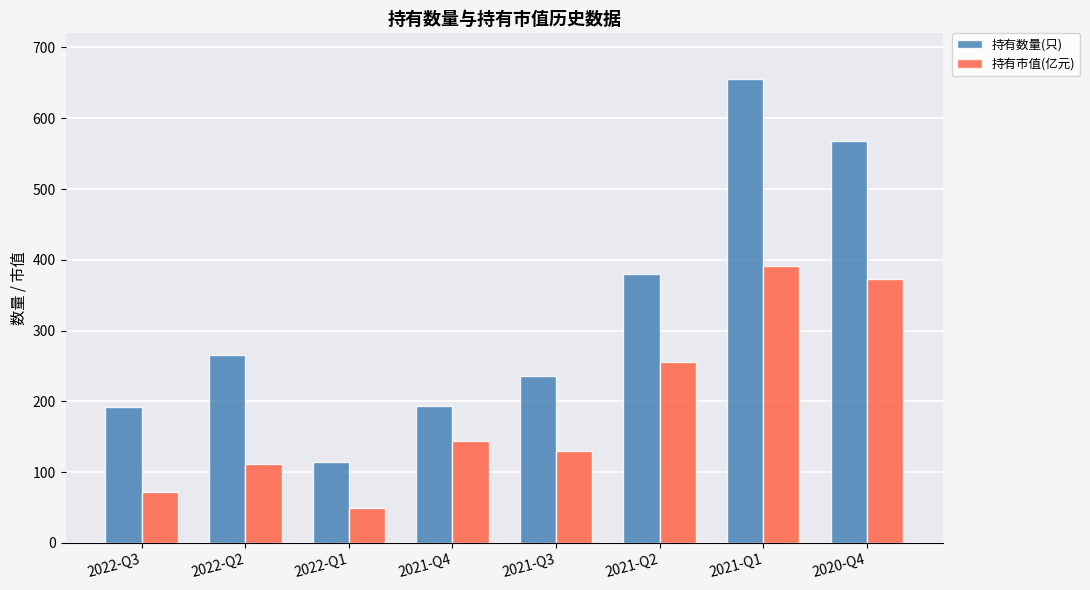

Which series has the largest total across all categories?

持有数量(只)